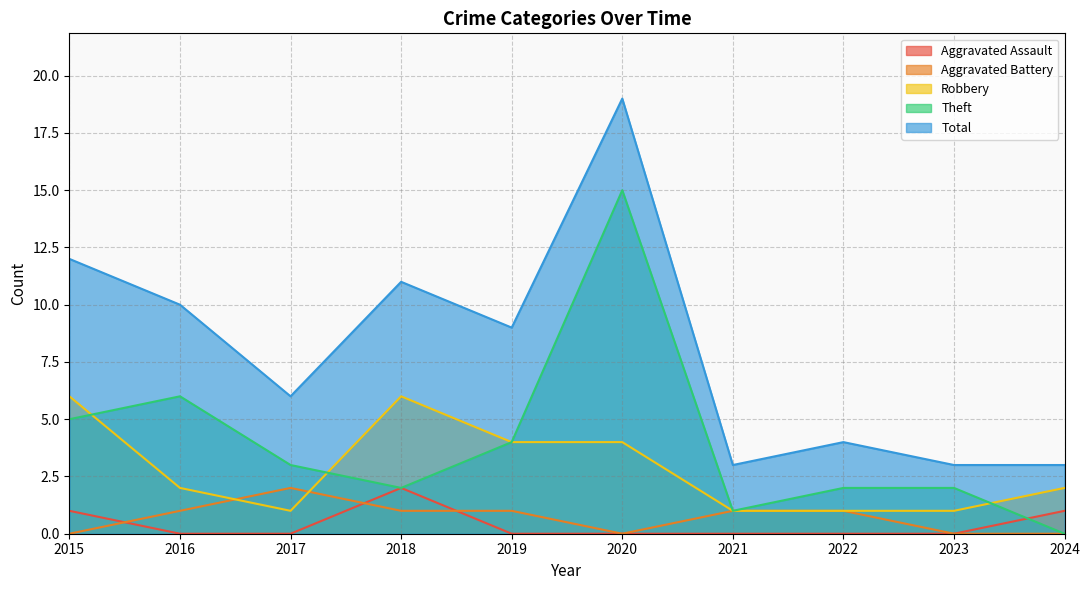

What is the approximate value of Theft at 2018?

2